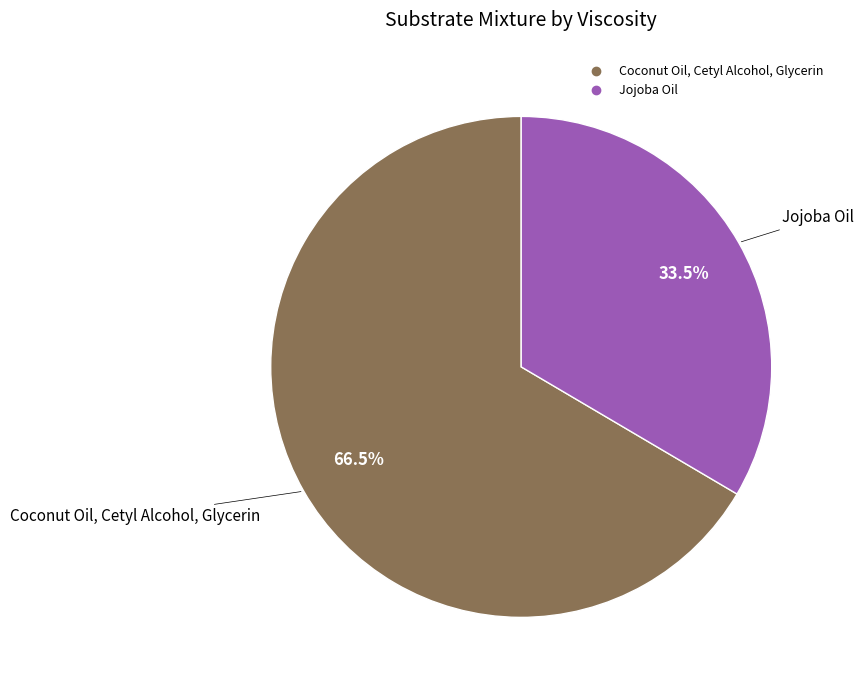

Rank the categories by value from lowest to highest.

Jojoba Oil, Coconut Oil, Cetyl Alcohol, Glycerin